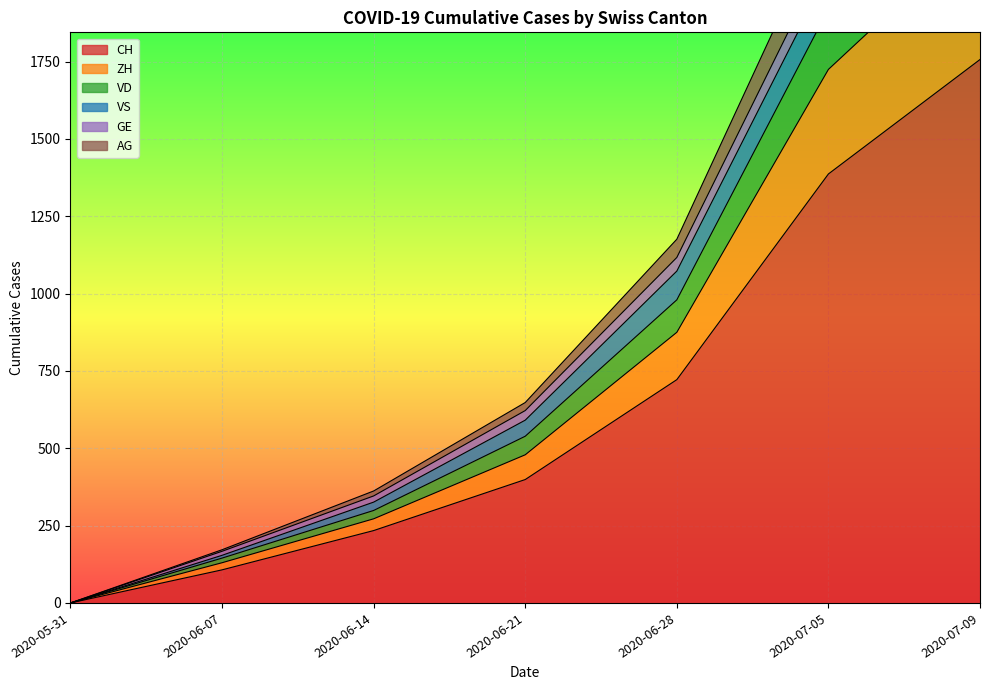

Where does the VD series first go above 622?

2020-06-28